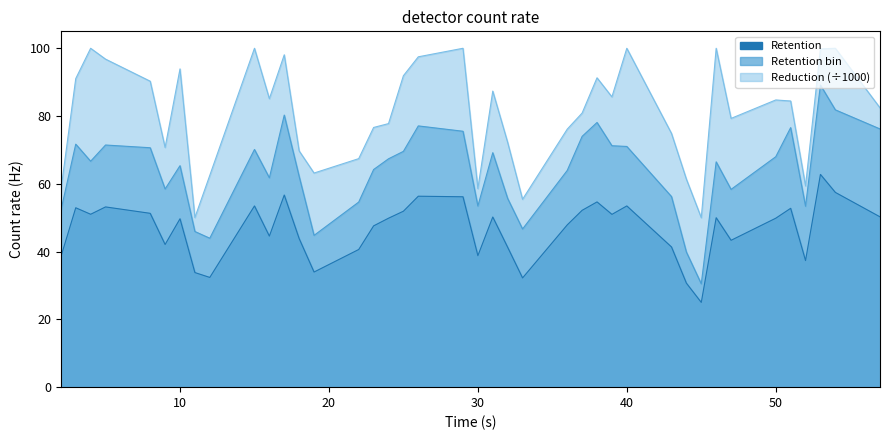

Rank the categories by Retention value from highest to lowest.

53, 54, 17, 26, 29, 38, 40, 15, 5, 3, 51, 37, 25, 8, 4, 39, 57, 31, 46, 24, 50, 10, 36, 23, 16, 18, 47, 9, 43, 32, 22, 30, 2, 52, 19, 11, 12, 33, 44, 45